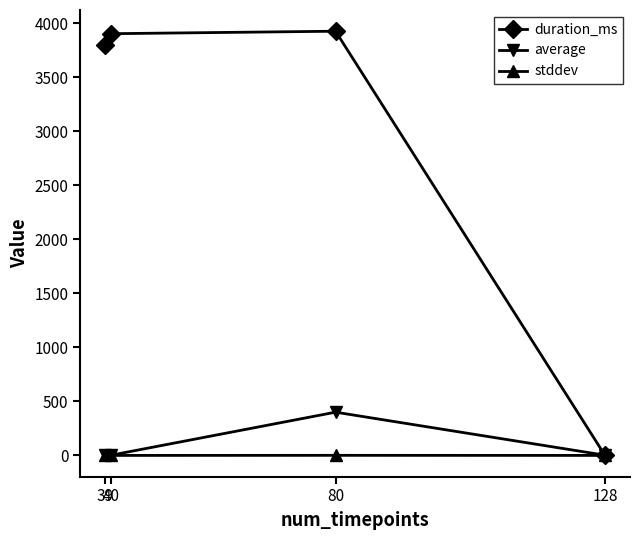

What value does the duration_ms series have at 80?

3925.0